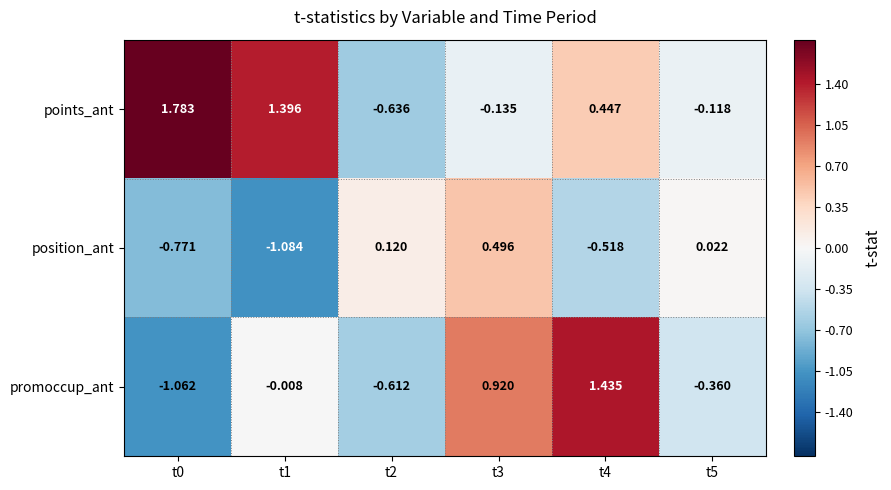

Rank the series by their average value, from lowest to highest.

position_ant, promoccup_ant, points_ant